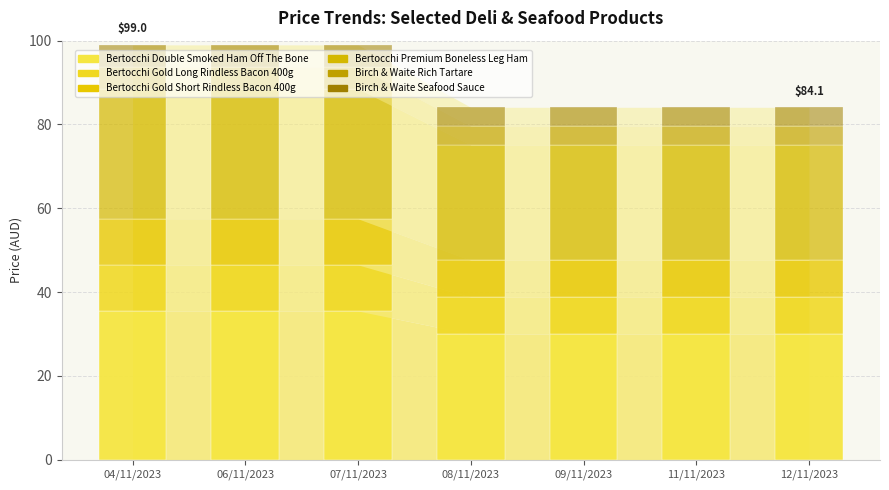

Which series changed the most between 08/11/2023 and 12/11/2023?

Bertocchi Double Smoked Ham Off The Bone